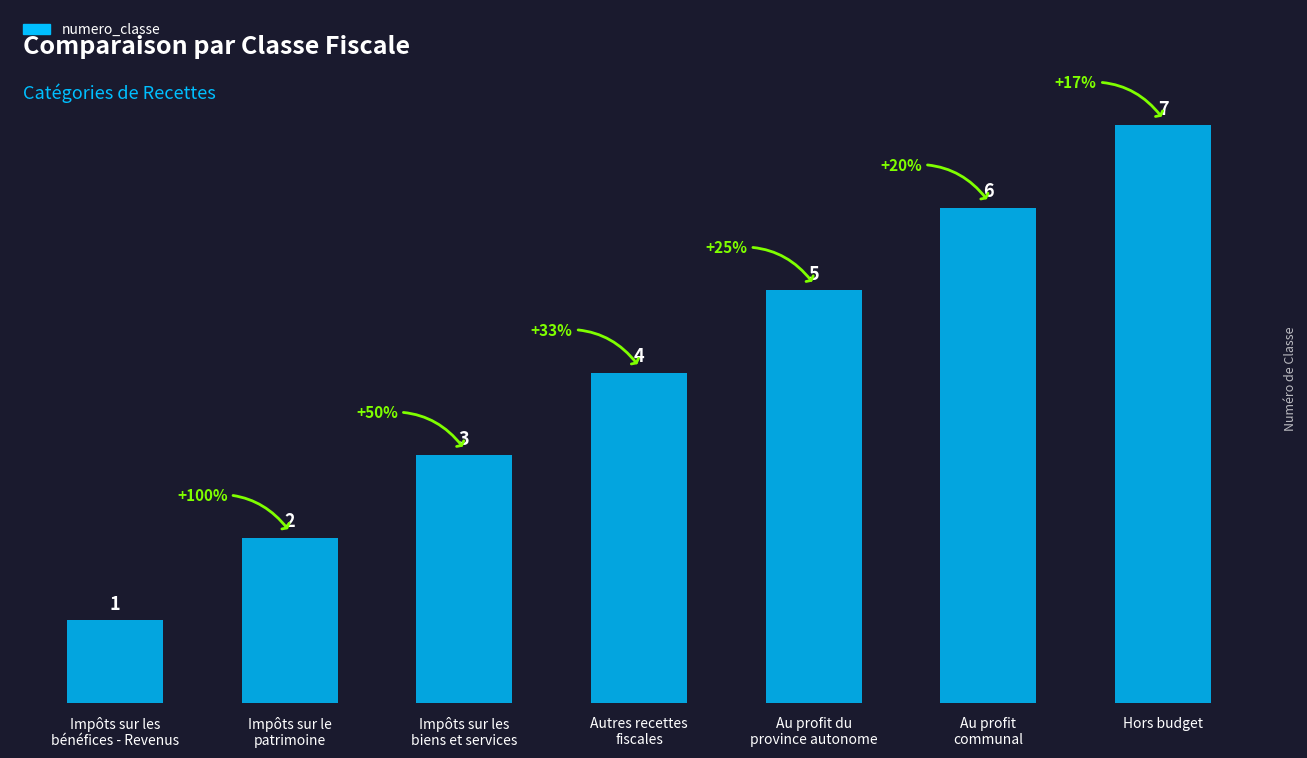

Approximately how many times larger is the value at Impôts sur les
bénéfices - Revenus compared to Au profit du
province autonome?

0.2